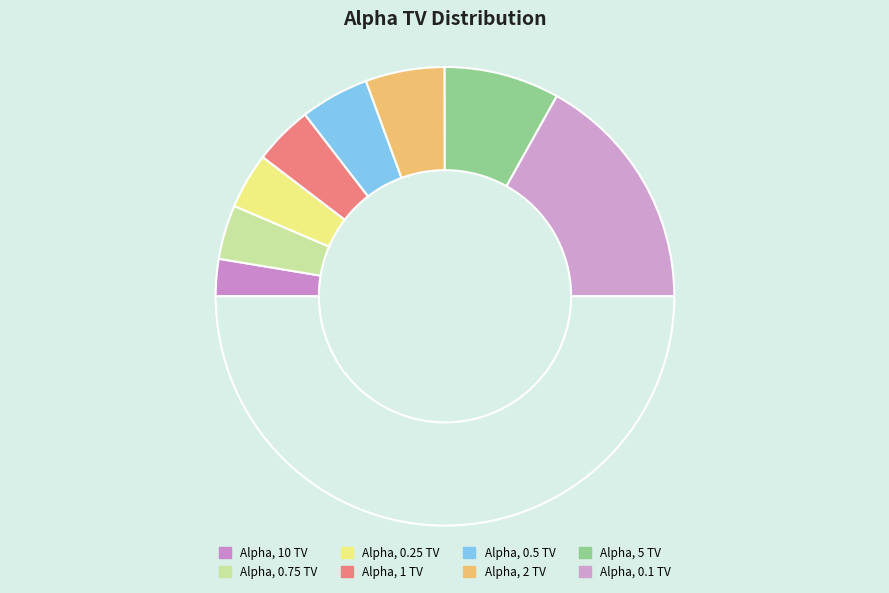

Rank the categories by value from highest to lowest.

Alpha, 0.1 TV, Alpha, 5 TV, Alpha, 2 TV, Alpha, 0.5 TV, Alpha, 1 TV, Alpha, 0.25 TV, Alpha, 0.75 TV, Alpha, 10 TV